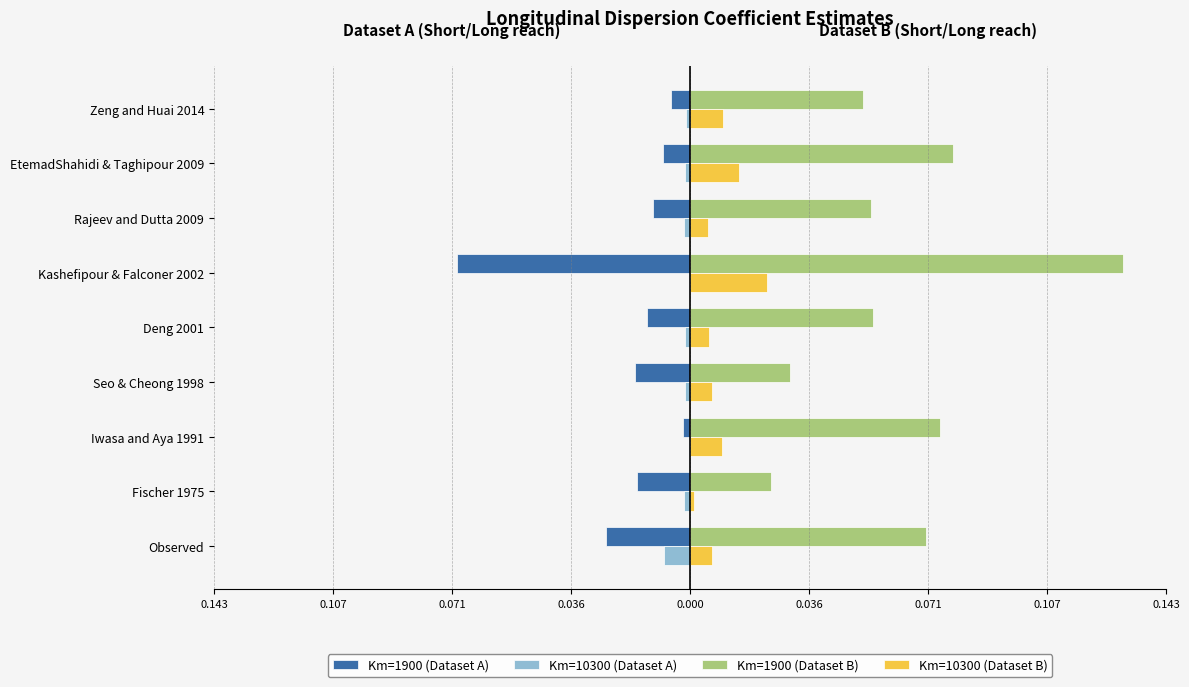

Reading left to right, extract all data points from this chart.

Km=1900 (Dataset A): 0.143=-0.0	0.107=-0.0	0.071=-0.0	0.036=-0.0	0.000=-0.0	0.036=-0.1	0.071=-0.0	0.107=-0.0	0.143=-0.0
Km=10300 (Dataset A): 0.143=-0.0	0.107=-0.0	0.071=-0.0	0.036=-0.0	0.000=-0.0	0.036=-0.0	0.071=-0.0	0.107=-0.0	0.143=-0.0
Km=1900 (Dataset B): 0.143=0.1	0.107=0.0	0.071=0.1	0.036=0.0	0.000=0.1	0.036=0.1	0.071=0.1	0.107=0.1	0.143=0.1
Km=10300 (Dataset B): 0.143=0.0	0.107=0.0	0.071=0.0	0.036=0.0	0.000=0.0	0.036=0.0	0.071=0.0	0.107=0.0	0.143=0.0